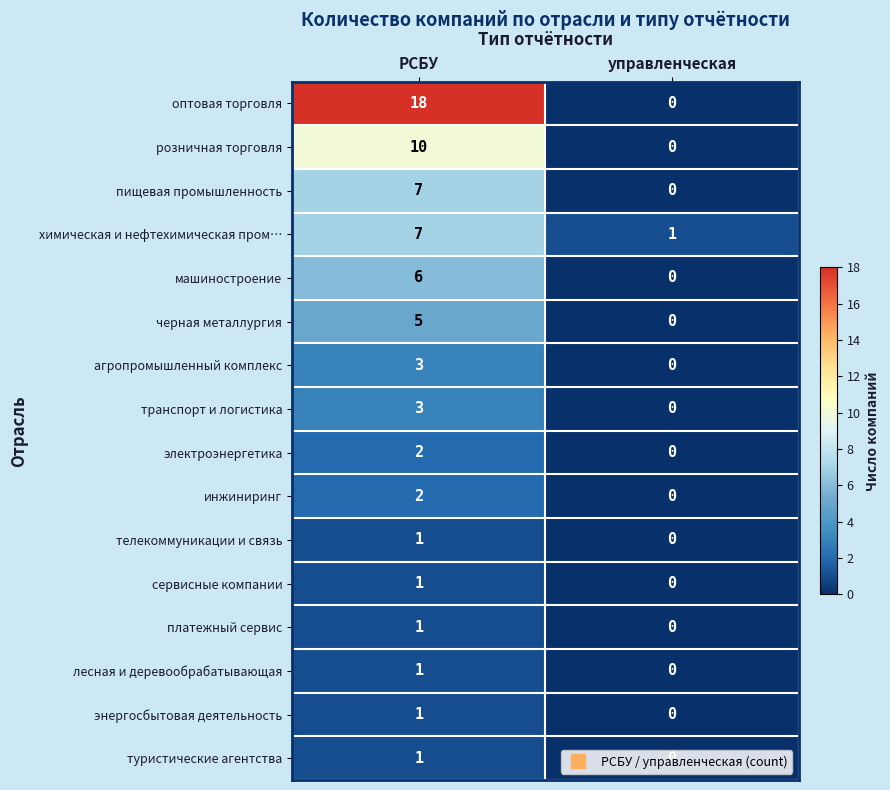

Which series changed the most between РСБУ and управленческая?

оптовая торговля